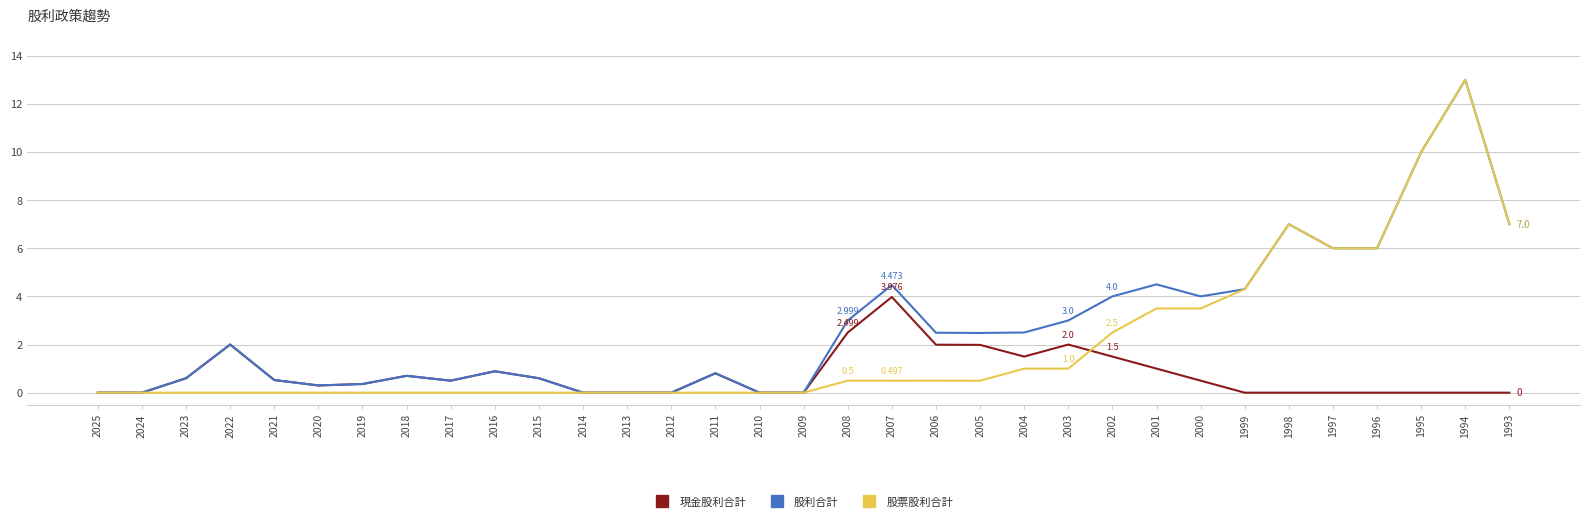

List the series in order of their overall mean, highest first.

股利合計, 股票股利合計, 現金股利合計